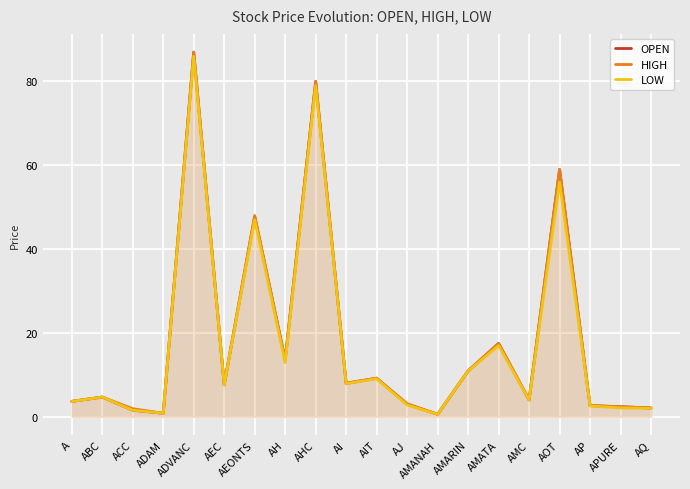

What is the spread (max minus min) of values at APURE?

0.3